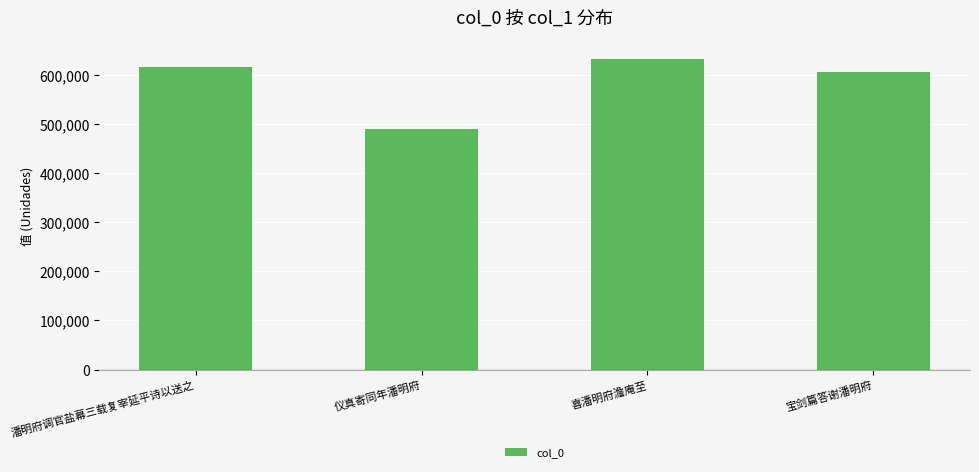

True or false: the data shows 206109 at 喜潘明府澹庵至.

False